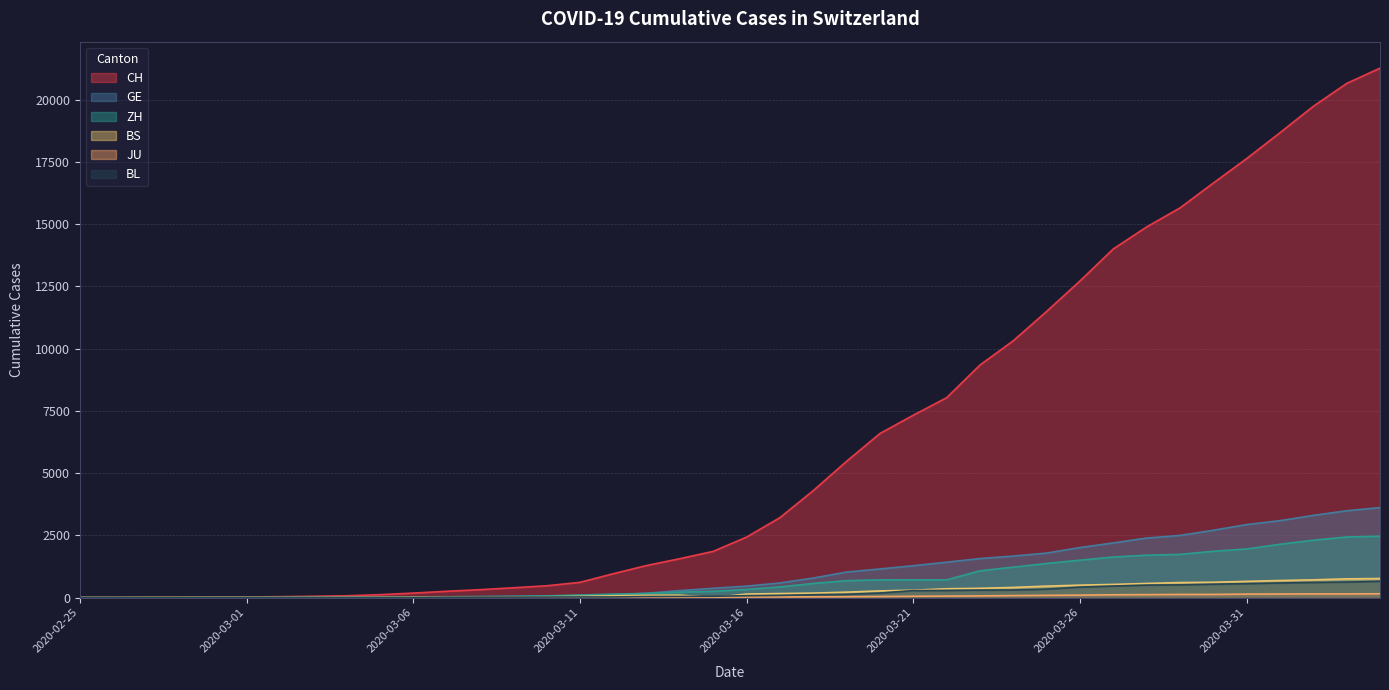

Where do BS and BL first cross each other?

2020-03-02 and 2020-03-03